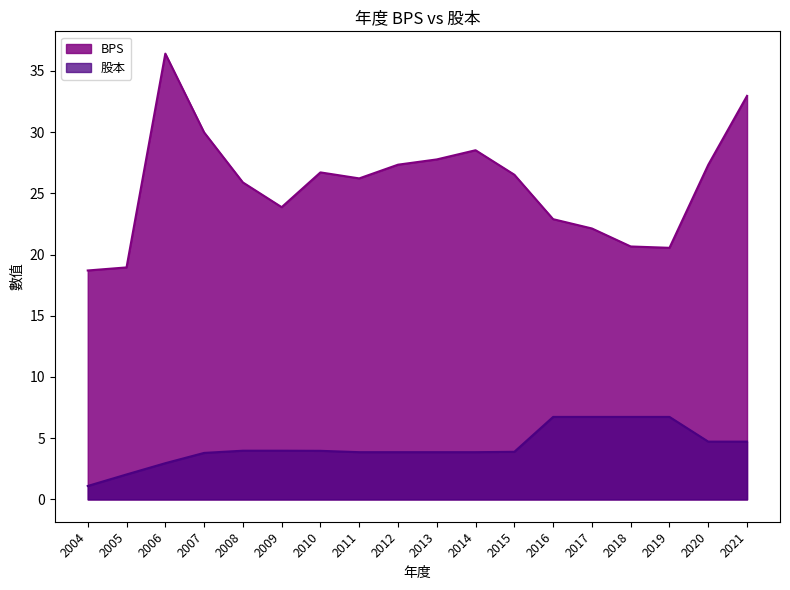

How many lines are shown in the chart?

2